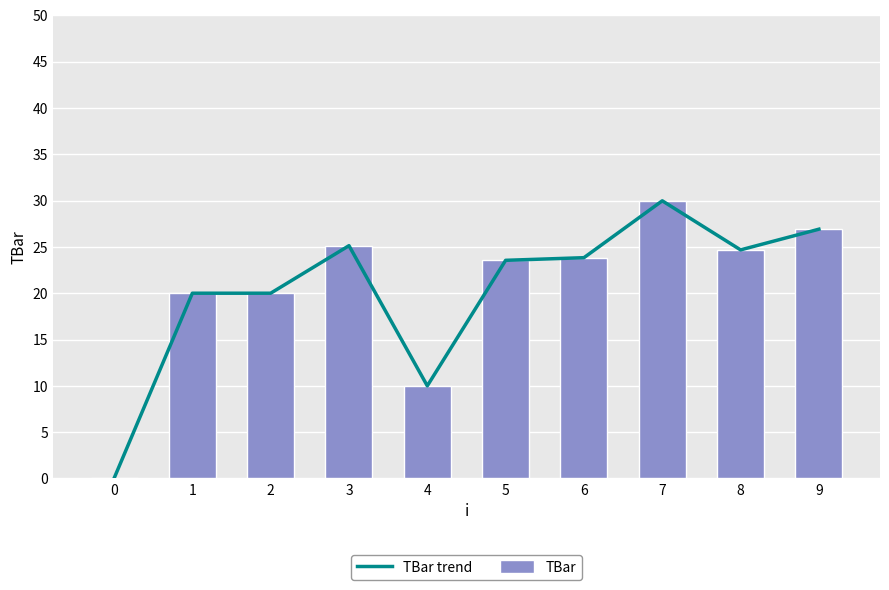

Count the number of categories in the chart.

10